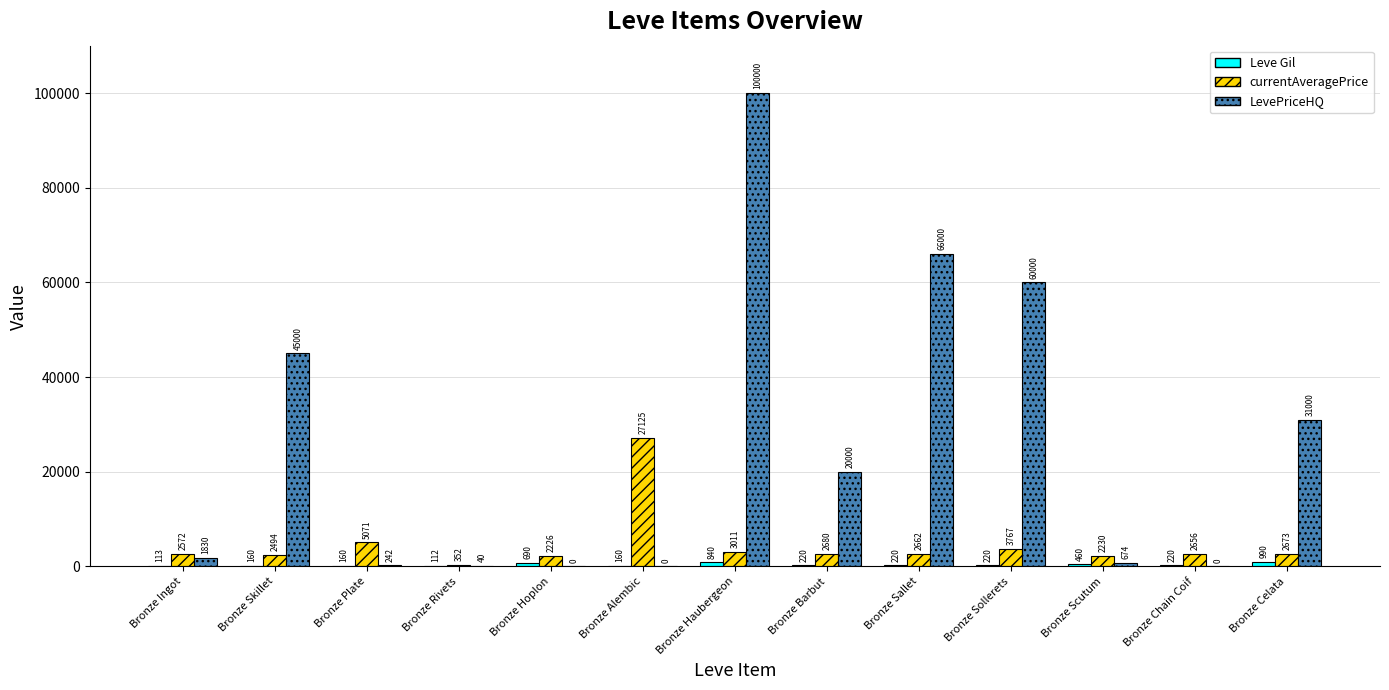

Is it true that LevePriceHQ equals 242.4 at Bronze Plate?

True